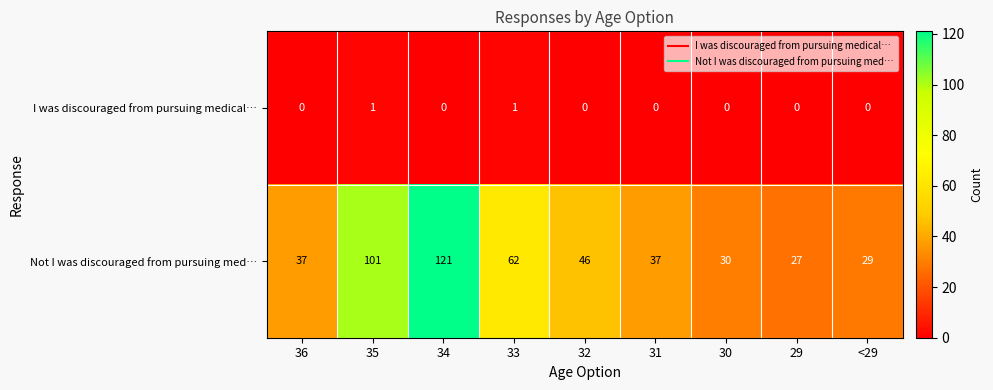

What is the difference between the Not I was discouraged from pursuing med… values at 35 and 32?

55